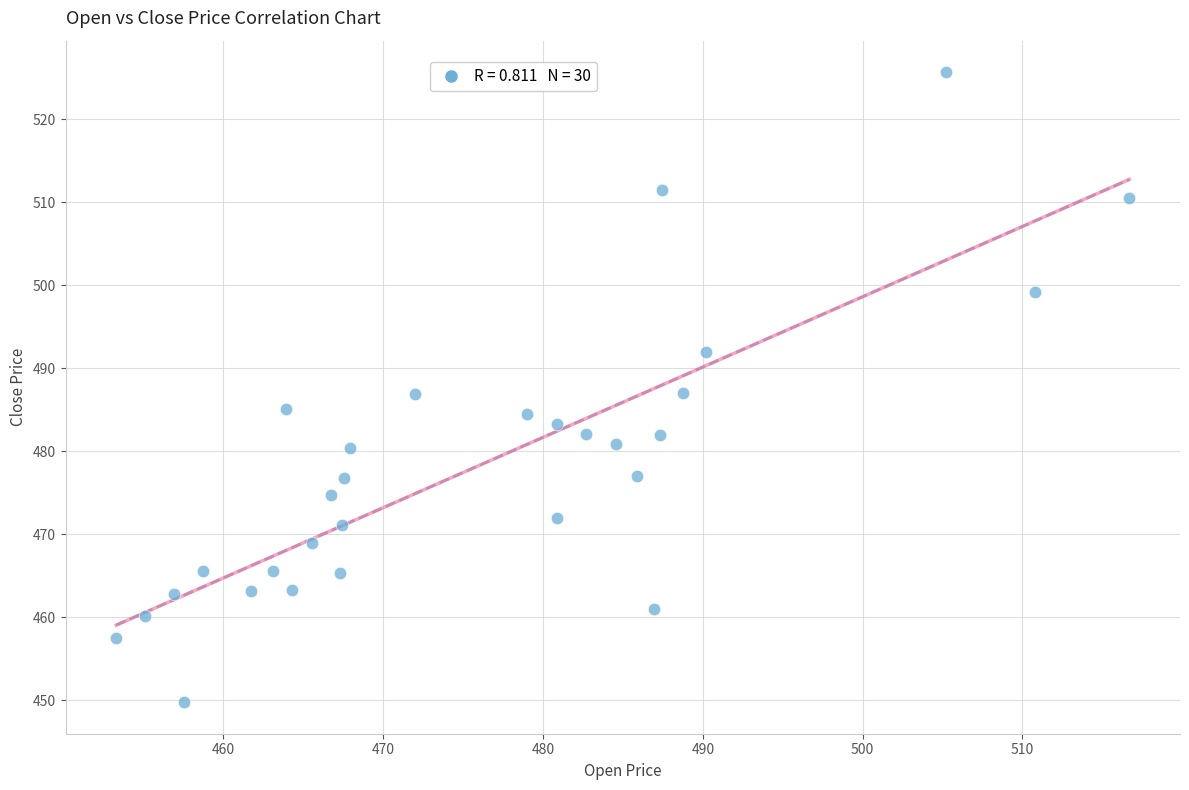

What is the range of Y values (max minus min)?

75.9